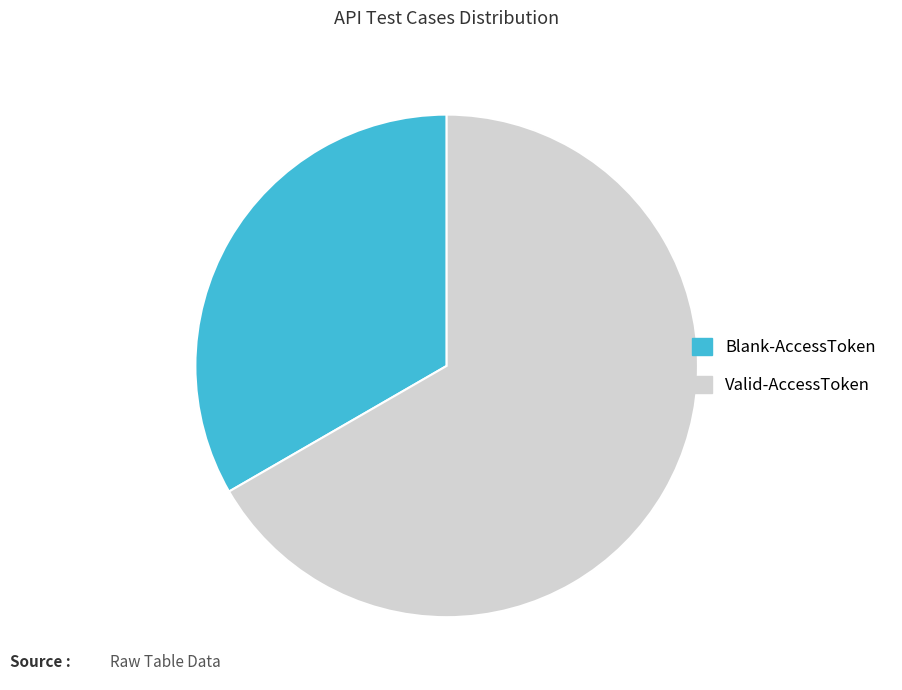

Which has a higher value, Valid-AccessToken or Blank-AccessToken?

Valid-AccessToken